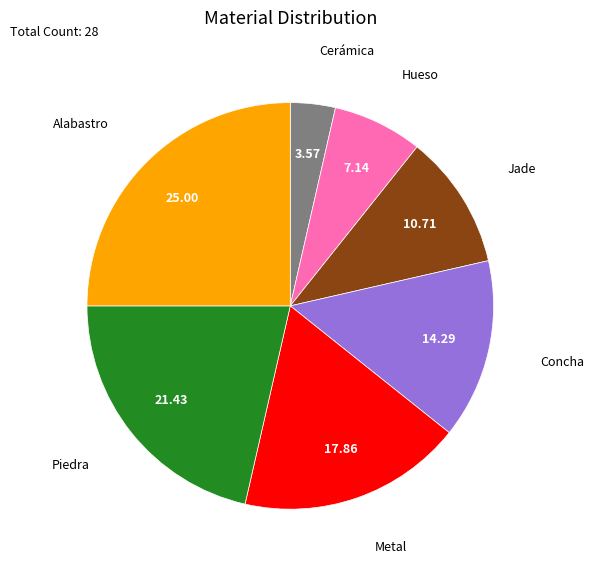

Rank the categories by value from highest to lowest.

Alabastro, Piedra, Metal, Concha, Jade, Hueso, Cerámica